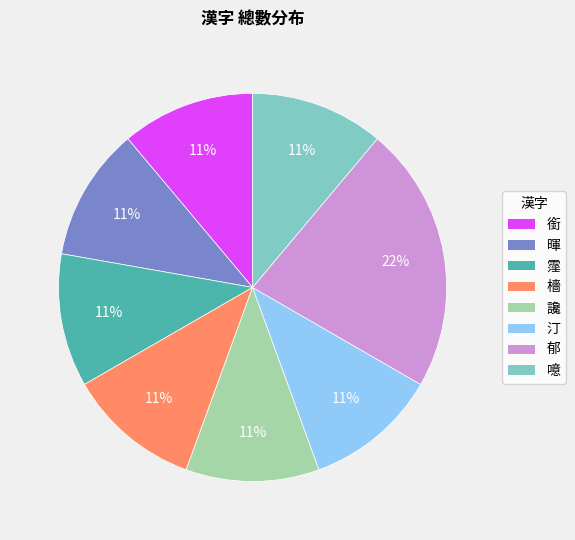

What is the largest slice in the pie chart?

郁